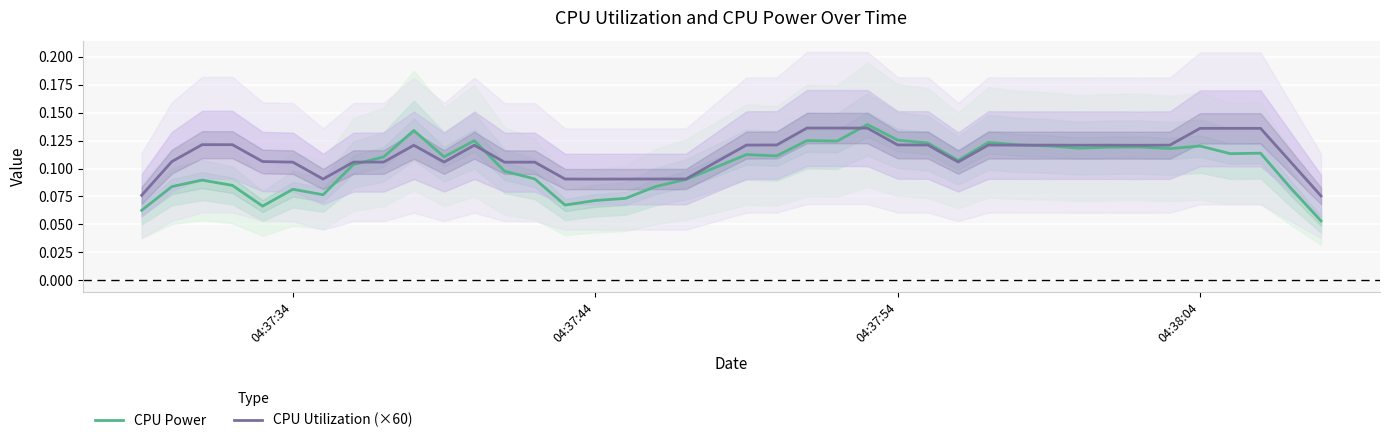

What is the difference between the maximum and minimum values in the CPU Utilization (×60) series?

0.1